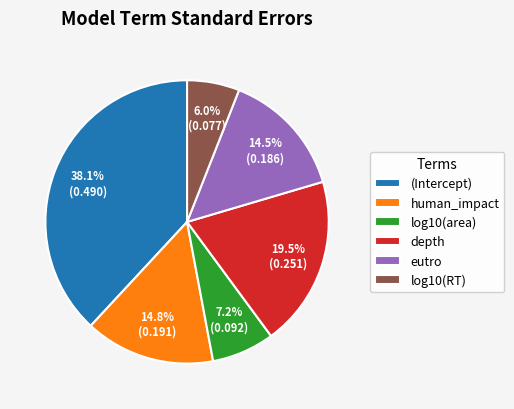

What portion of the pie excludes human_impact?

85.2%